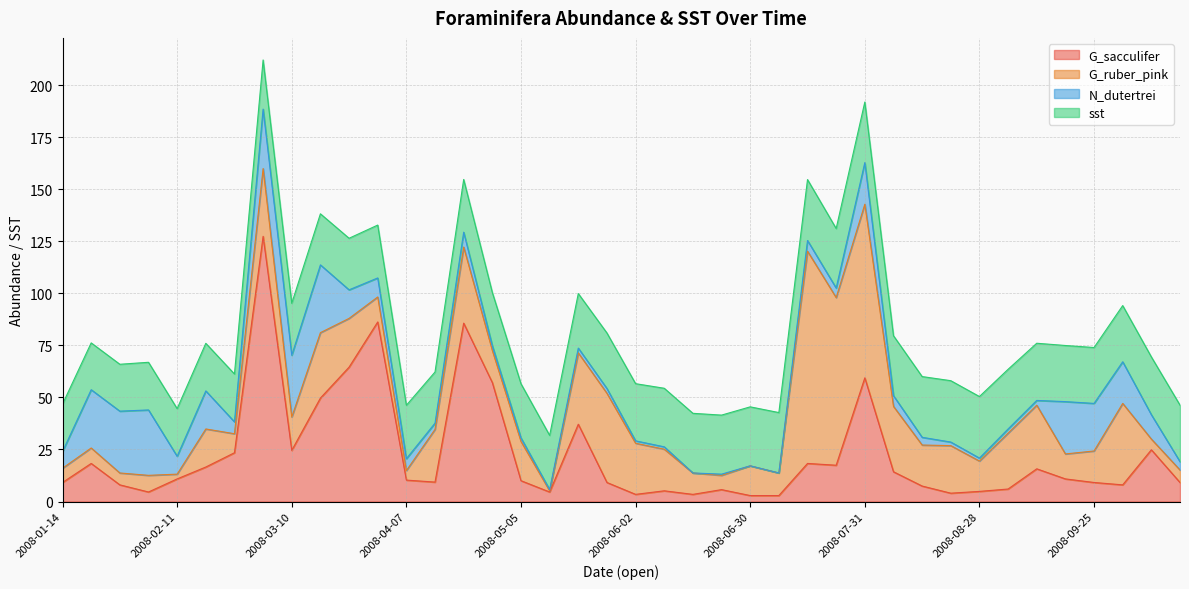

Count the number of categories in the chart.

40